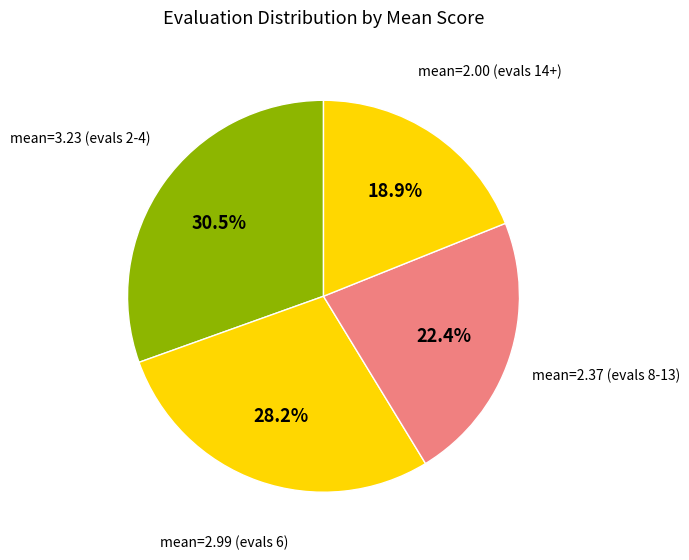

How many slices are in this pie chart?

4